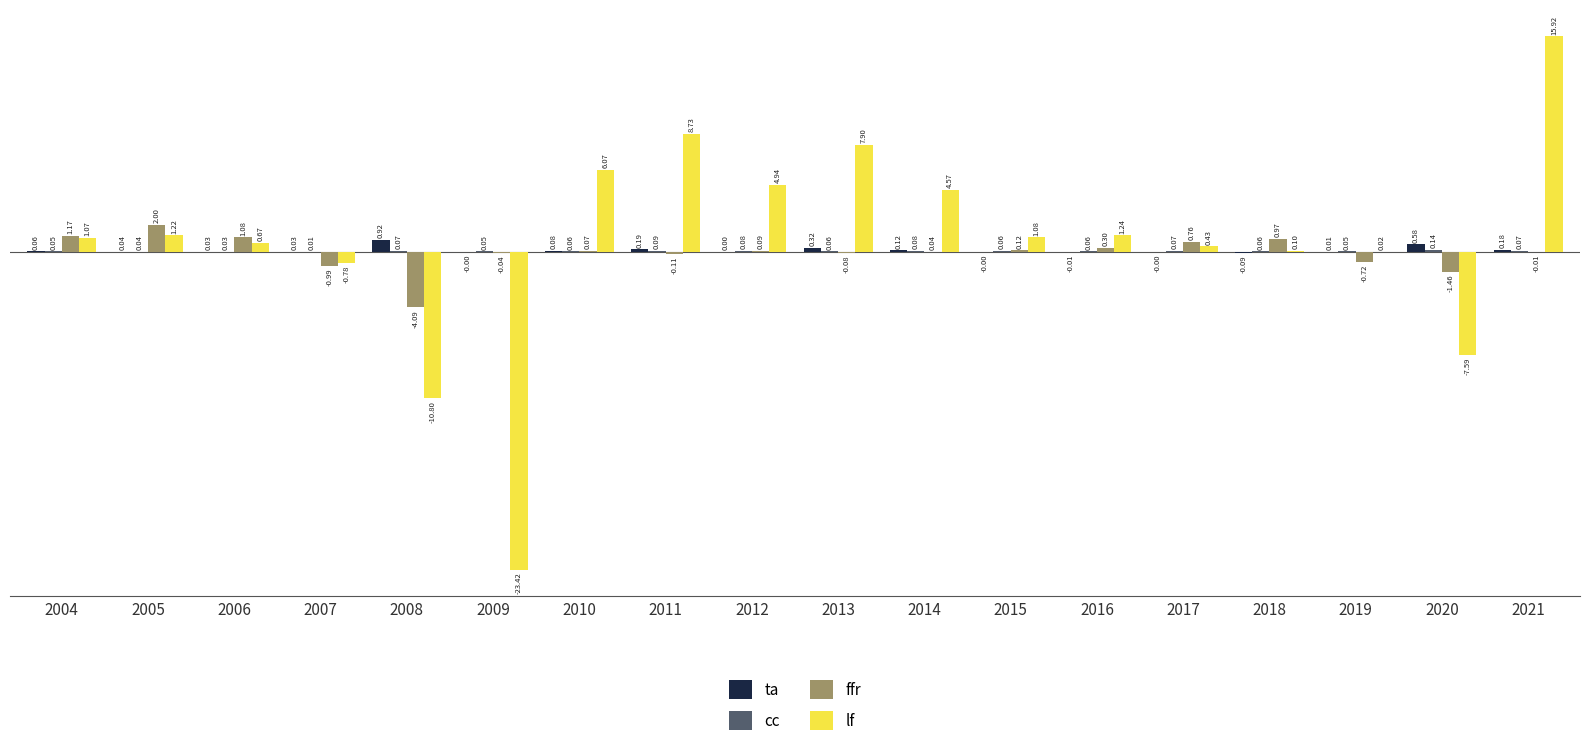

What is the sum of the lf values at 2013 and 2015?

9.0